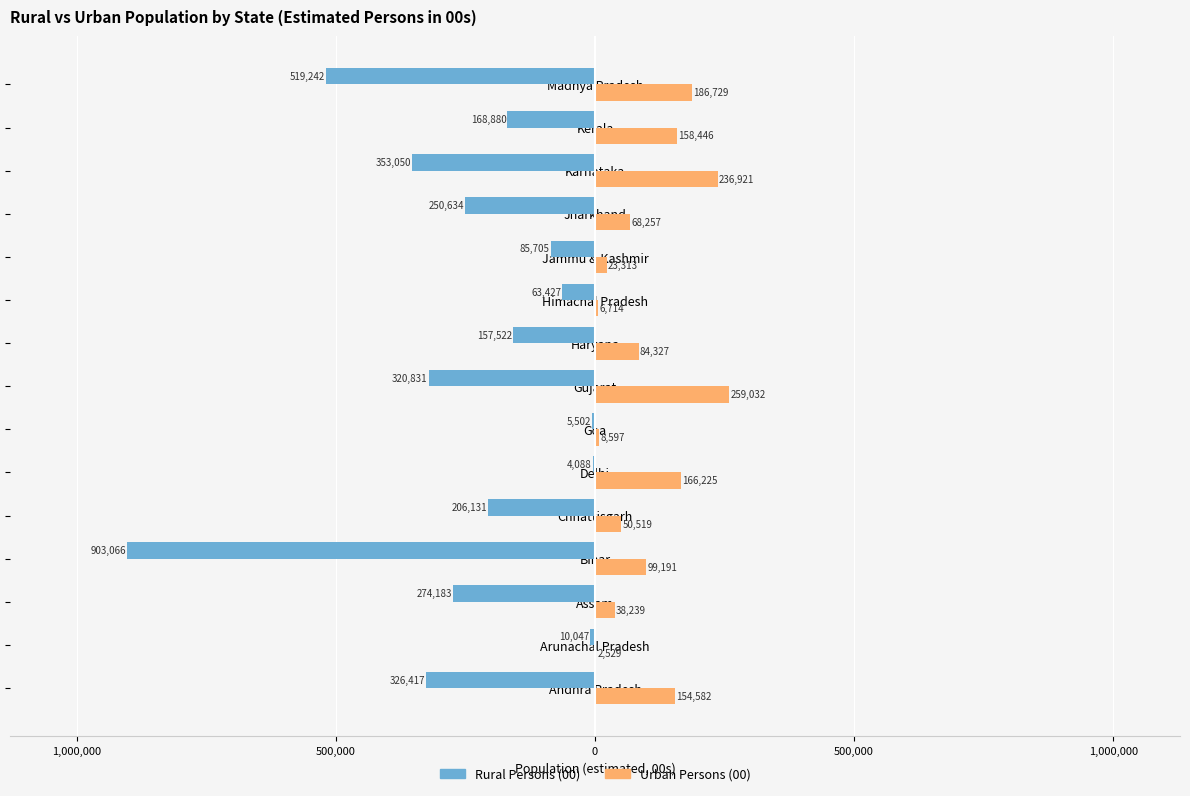

What are all the series names shown in the legend?

Rural Persons (00), Urban Persons (00)